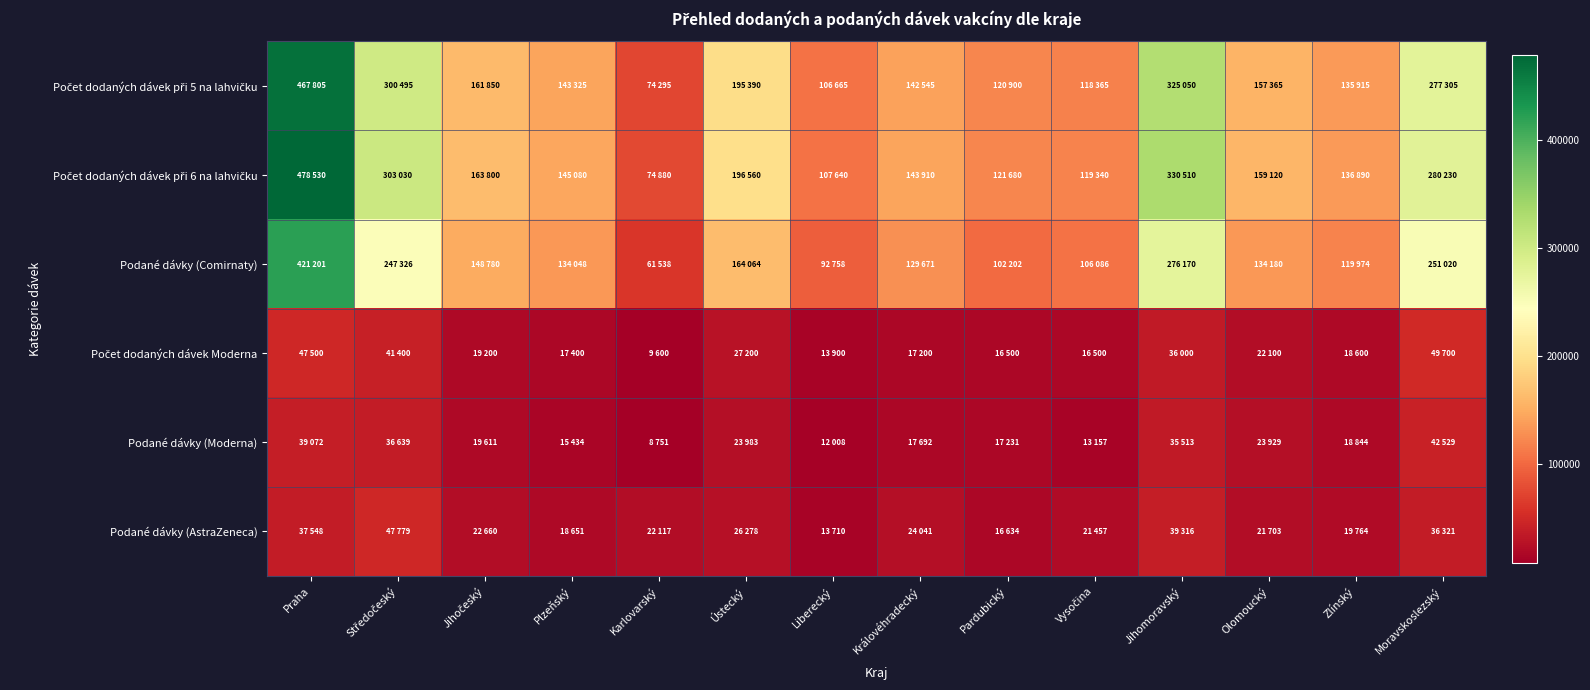

Between Liberecký and Vysočina, which series saw the biggest shift?

Podané dávky (Comirnaty)